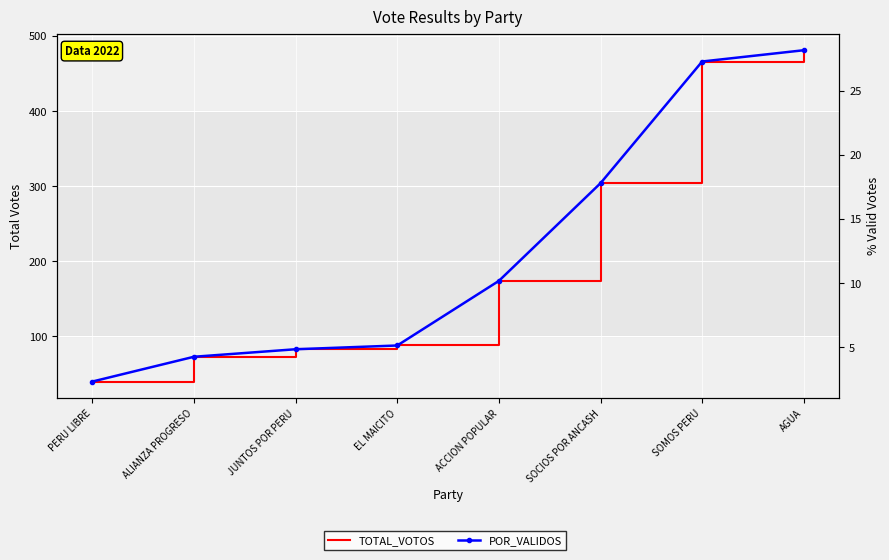

At which label is POR_VALIDOS closest to 15?

SOCIOS POR ANCASH